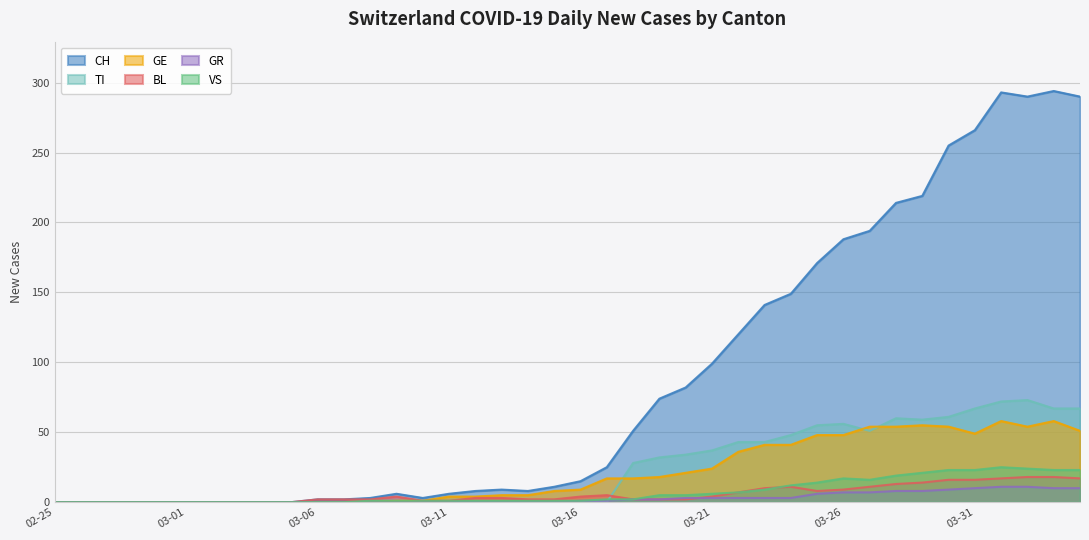

Reading left to right, list all the values displayed in this chart.

CH: 0	0	0	0	0	0	0	0	0	0	2	2	3	6	3	6	8	9	8	11	15	25	51	74	82	99	120	141	149	171	188	194	214	219	255	266	293	290	294	290
TI: 0	0	0	0	0	0	0	0	0	0	0	0	0	0	0	0	0	0	0	0	0	0	28	32	34	37	43	43	48	55	56	51	60	59	61	67	72	73	67	67
GE: 0	0	0	0	0	0	0	0	0	0	0	0	0	1	1	4	4	5	5	8	9	17	17	18	21	24	36	41	41	48	48	54	54	55	54	49	58	54	58	51
BL: 0	0	0	0	0	0	0	0	0	0	2	2	2	4	1	1	3	3	2	2	4	5	2	2	2	4	7	10	11	8	9	11	13	14	16	16	17	18	18	17
GR: 0	0	0	0	0	0	0	0	0	0	0	0	0	0	0	0	0	0	0	0	1	1	2	2	3	3	3	3	3	6	7	7	8	8	9	10	11	11	10	10
VS: 0	0	0	0	0	0	0	0	0	0	0	0	1	1	1	1	1	1	1	1	1	2	2	5	5	6	7	9	12	14	17	16	19	21	23	23	25	24	23	23